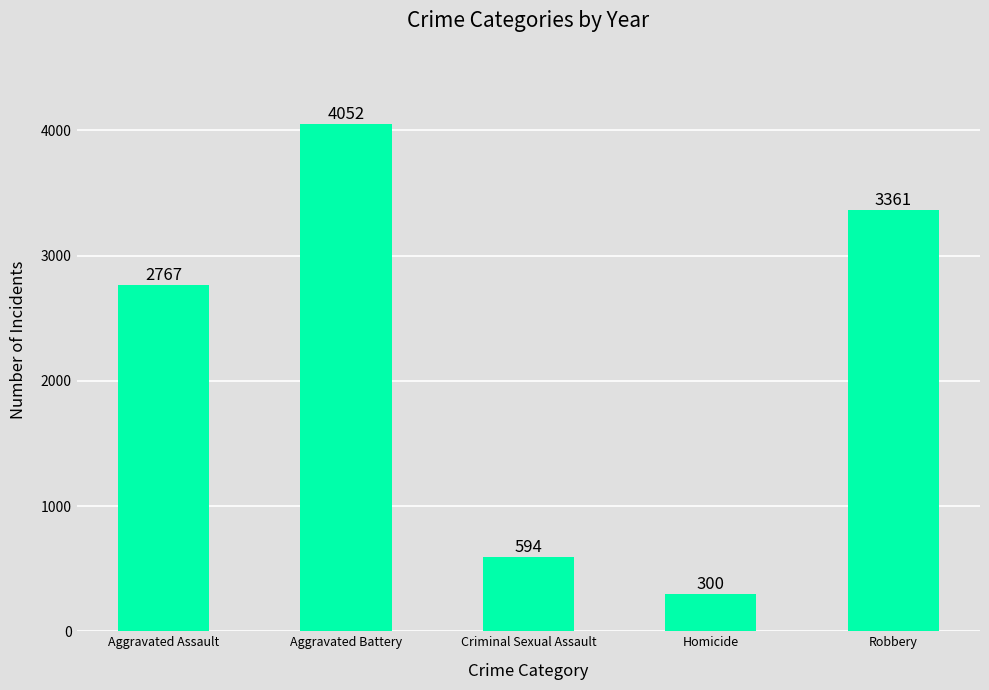

Rank the categories by value from lowest to highest.

Homicide, Criminal Sexual Assault, Aggravated Assault, Robbery, Aggravated Battery